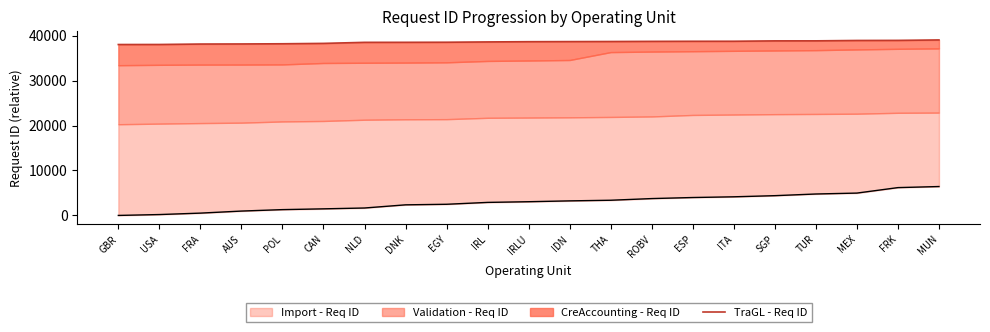

Count the number of categories in the chart.

21